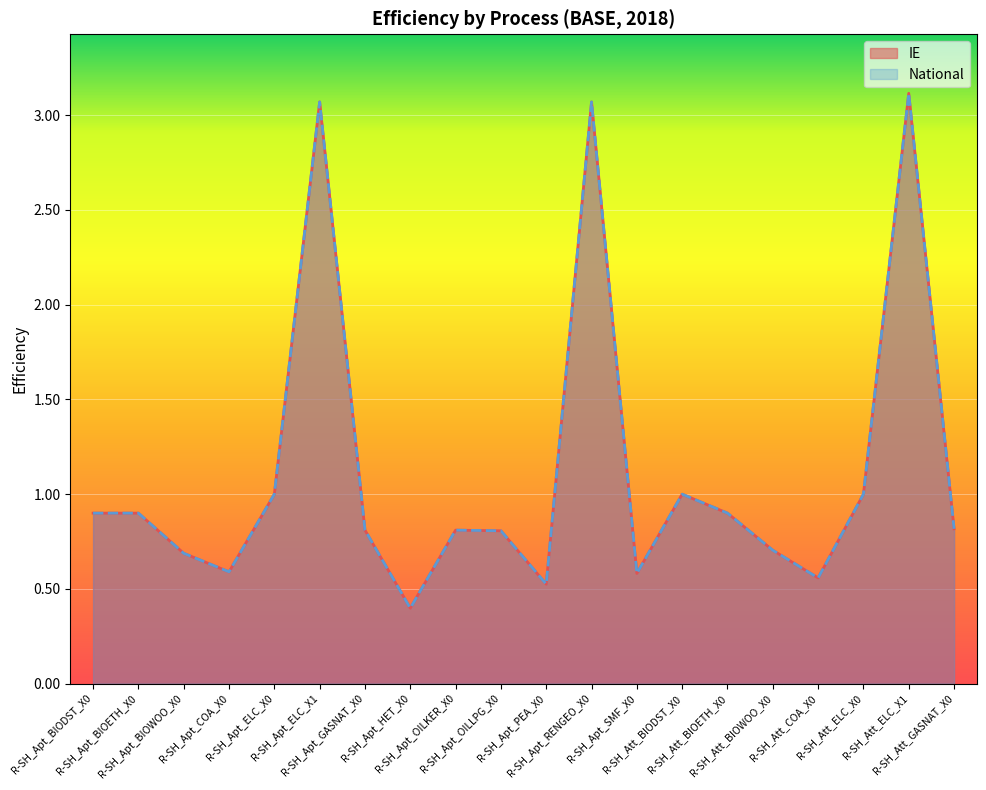

What is the total value across all series at R-SH_Att_BIOETH_X0?

1.8